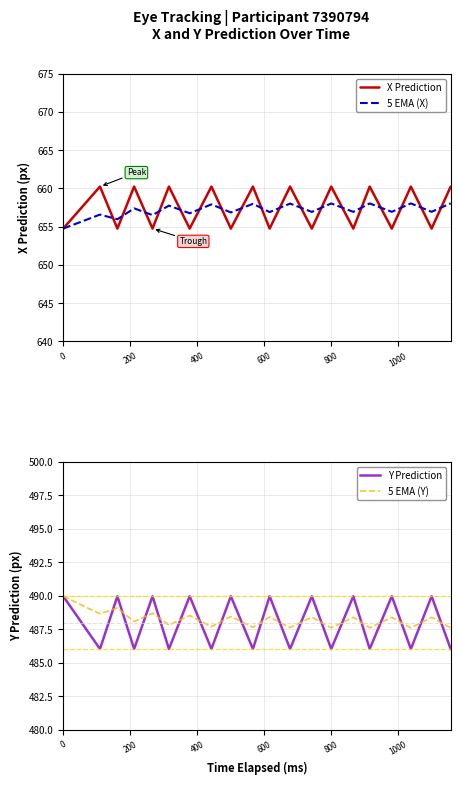

What is the lowest value of the 5 EMA (X) series?

654.8